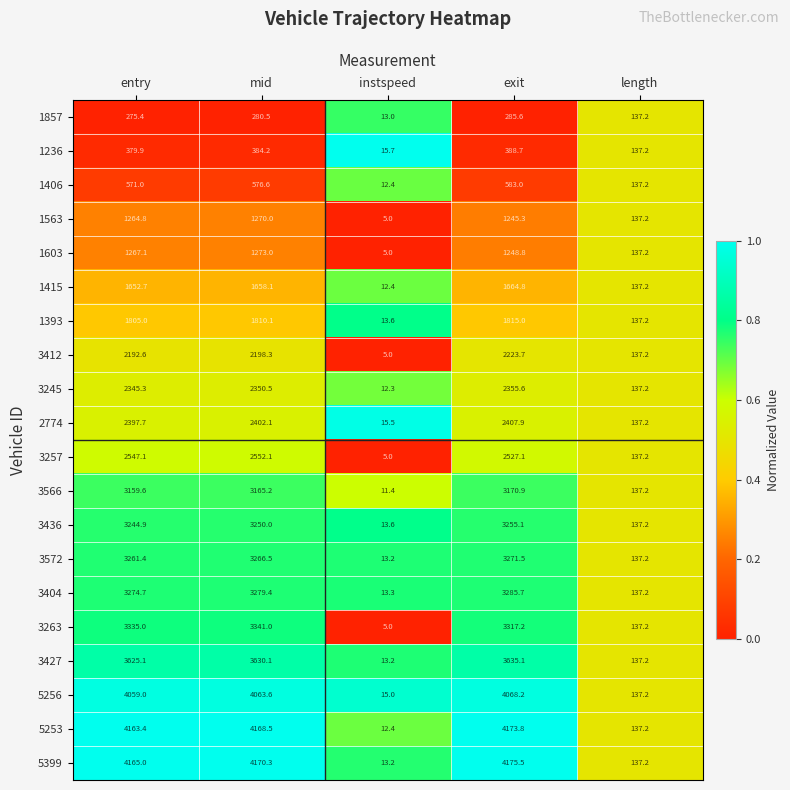

At which category does the chart reach its minimum across all series?

instspeed